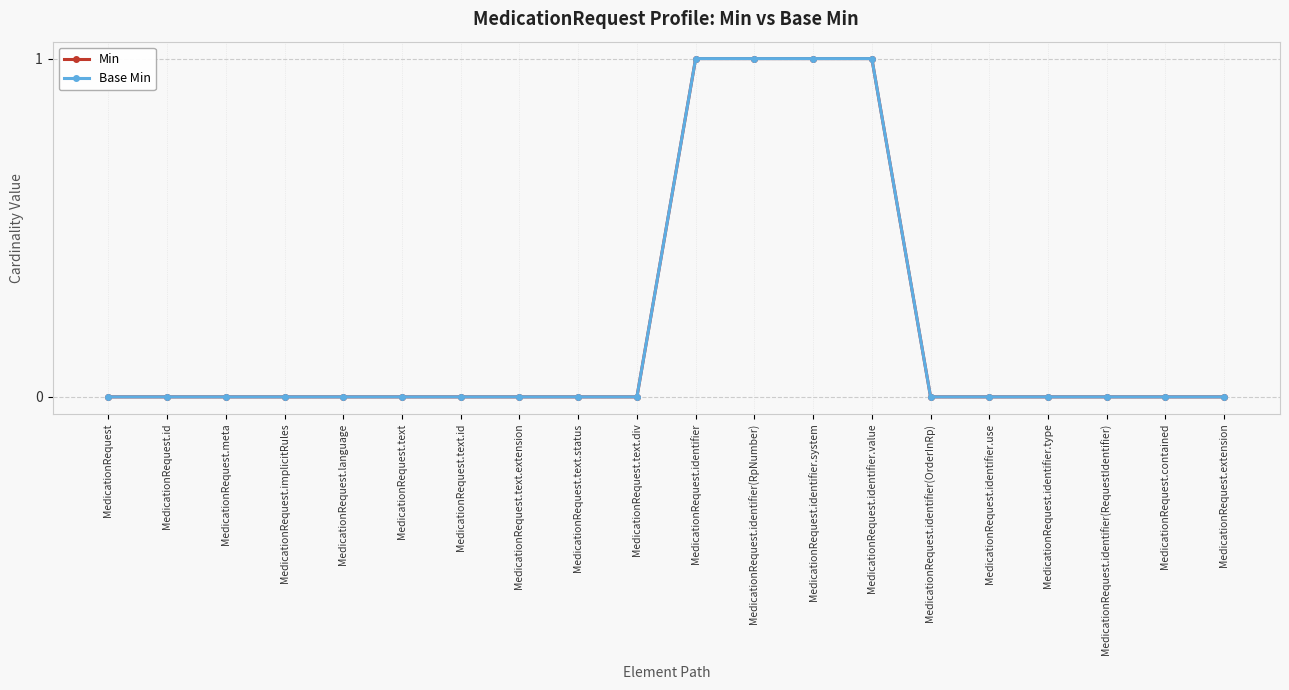

What is the sum of the Min values at MedicationRequest.text.extension and MedicationRequest.identifier.system?

1